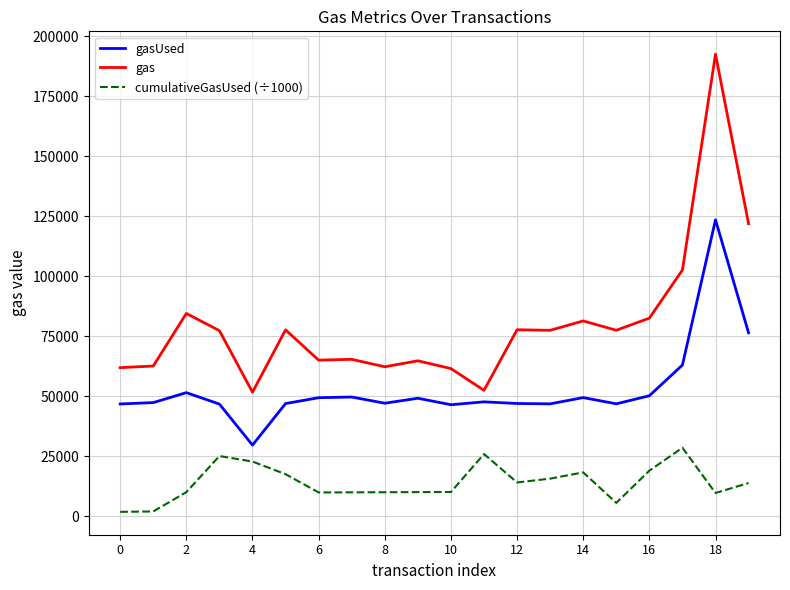

True or false: gasUsed and gas intersect in this chart.

False